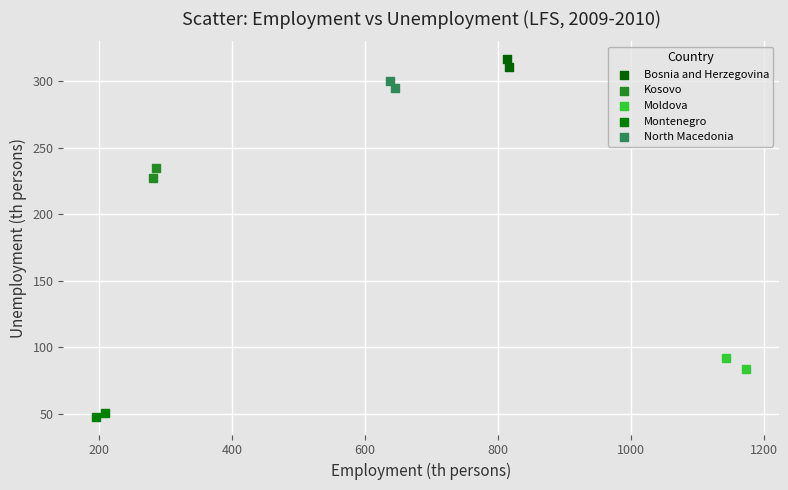

Which series contains the highest Y value?

Bosnia and Herzegovina